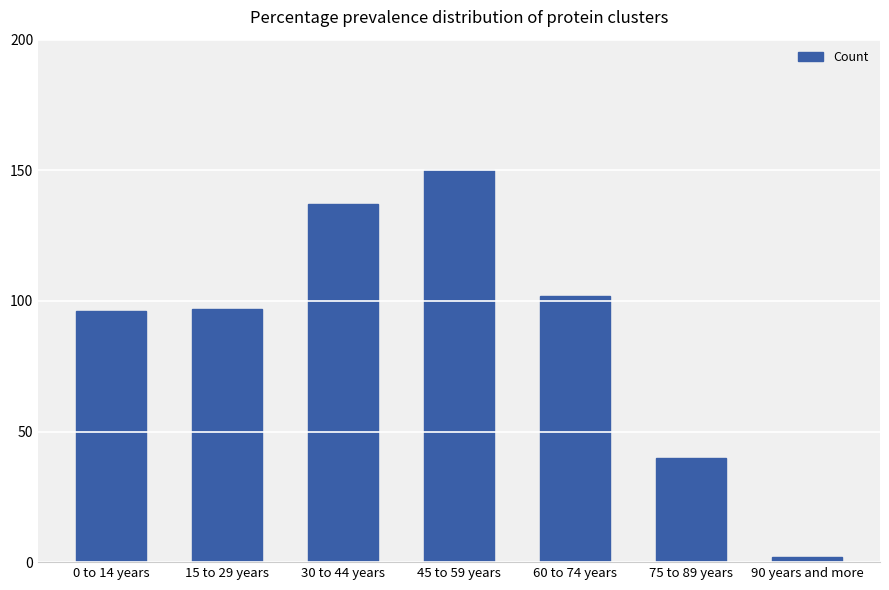

What is the change in value from 15 to 29 years to 90 years and more?

-95